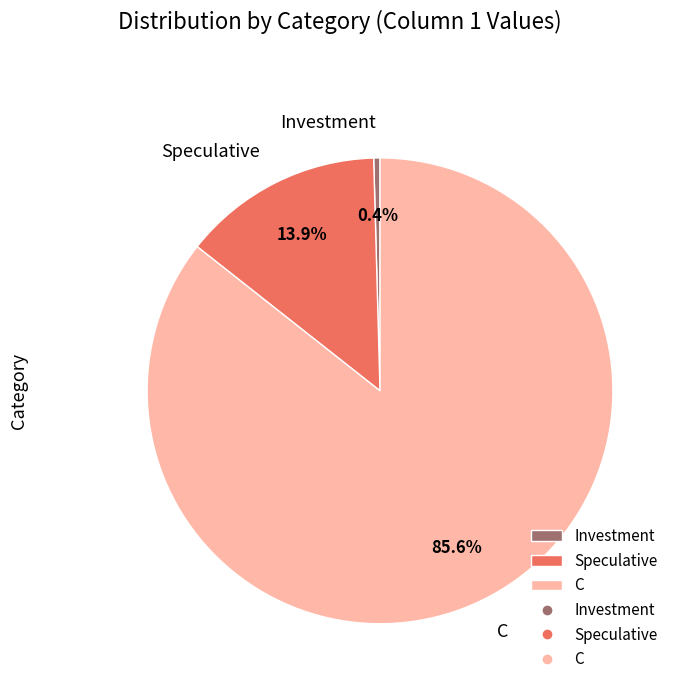

What percentage is NOT represented by Investment?

99.6%